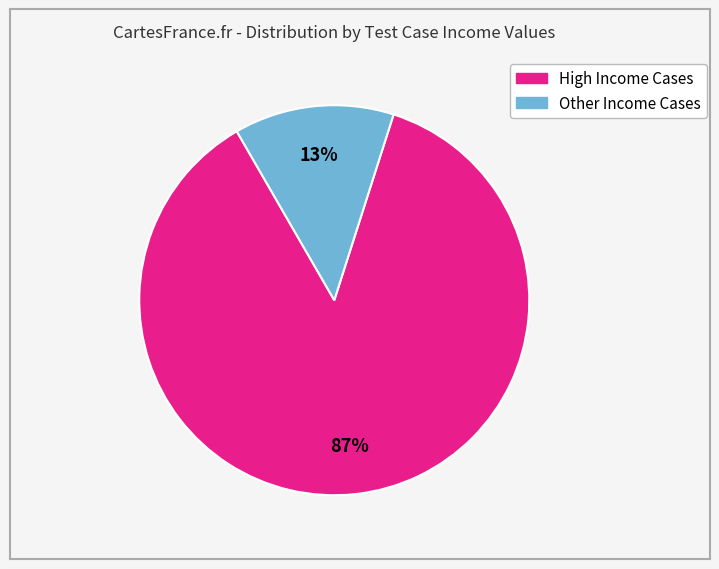

To the nearest percent, what is the average slice percentage?

50%